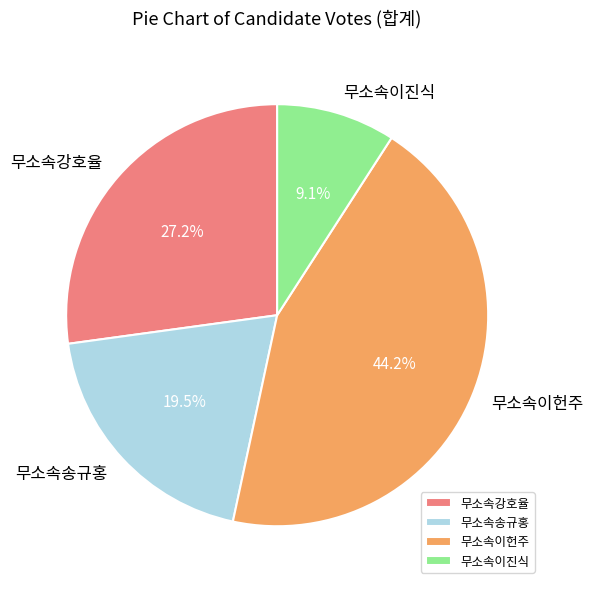

How many slices are in this pie chart?

4